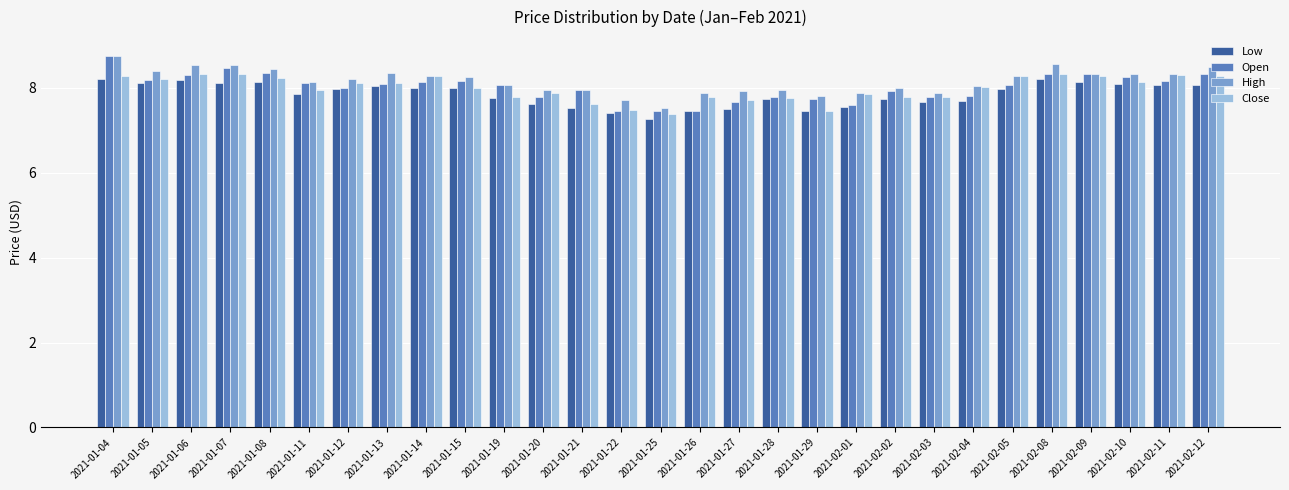

What is the difference between the maximum and minimum values in the Close series?

0.9